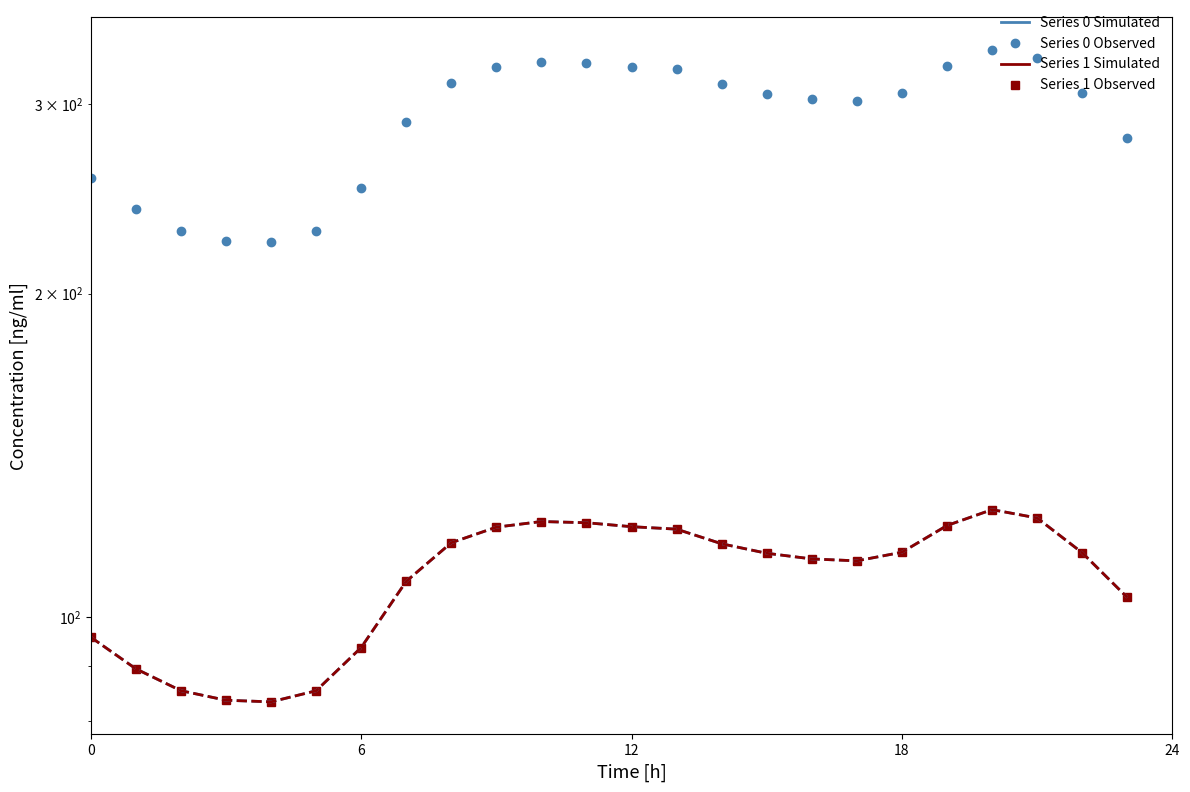

What is the difference between the second highest and second lowest values in the Series 2 series?

40.0